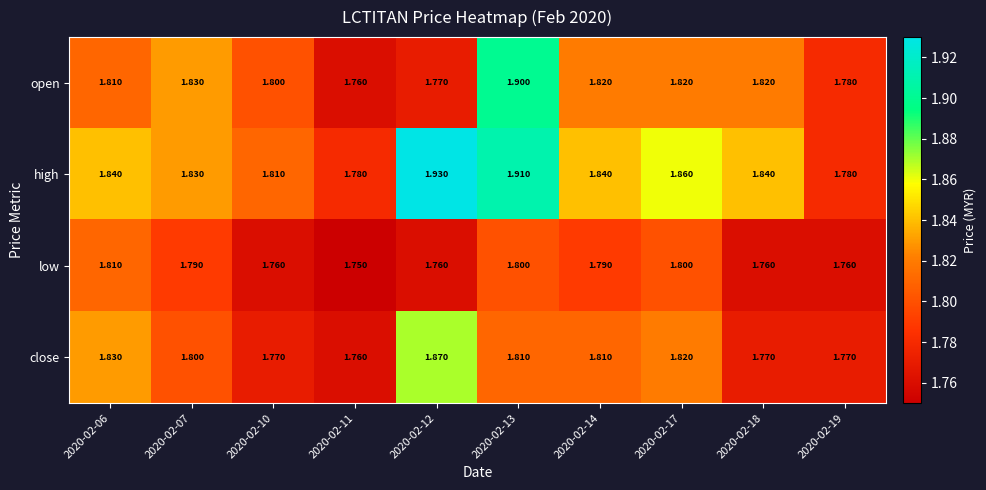

Which series has the largest range (max minus min)?

high